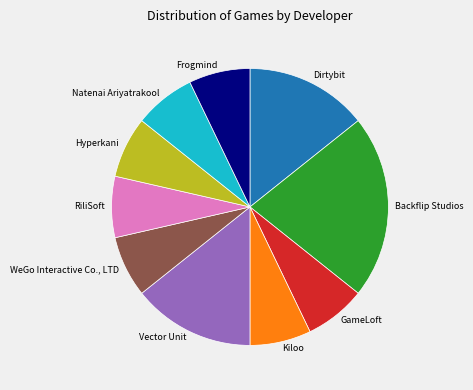

Do Natenai Ariyatrakool and Frogmind together represent more than half of the pie?

No